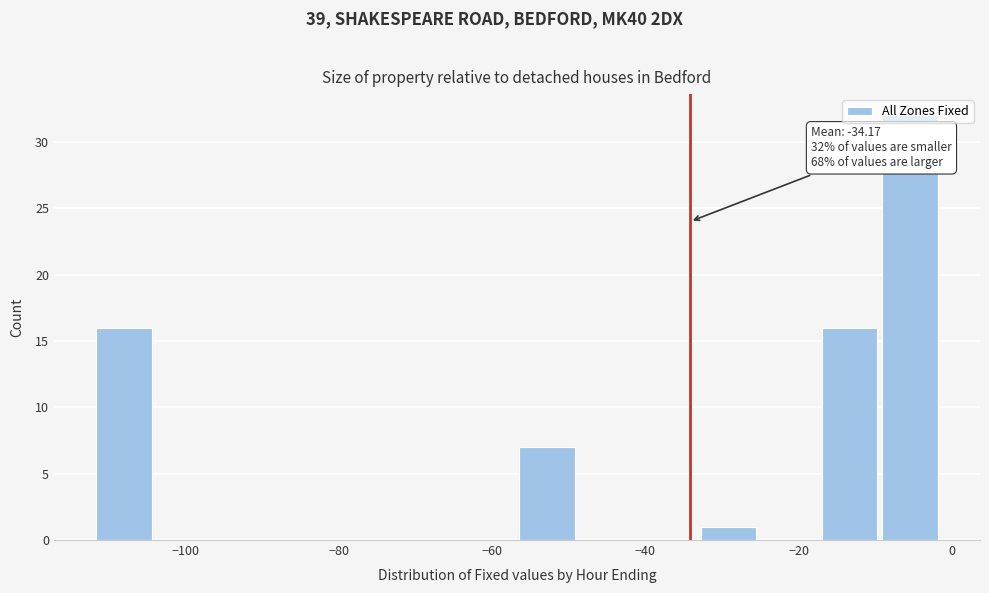

Around what value on the x-axis is the tallest bar? Give the approximate position of its centre, as read against the axis.

-6